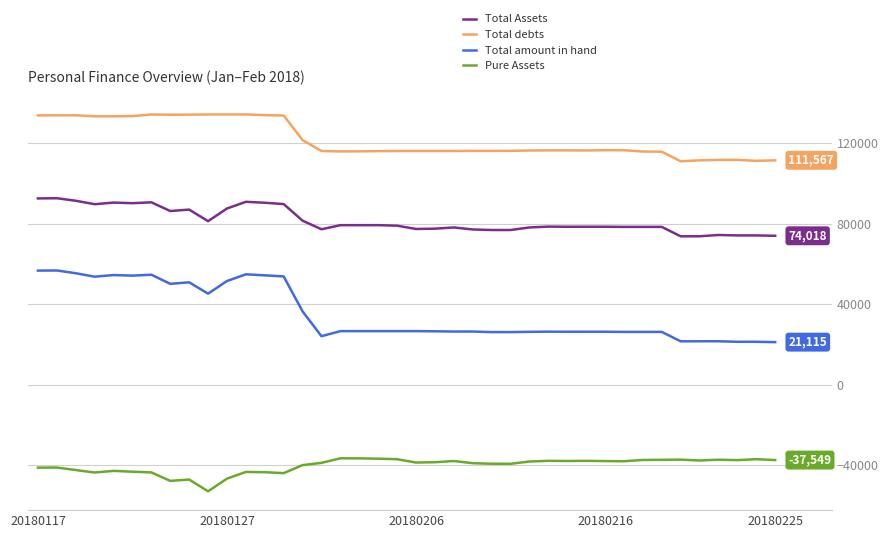

Rank the series by their maximum value, from lowest to highest.

Pure Assets, Total amount in hand, Total Assets, Total debts